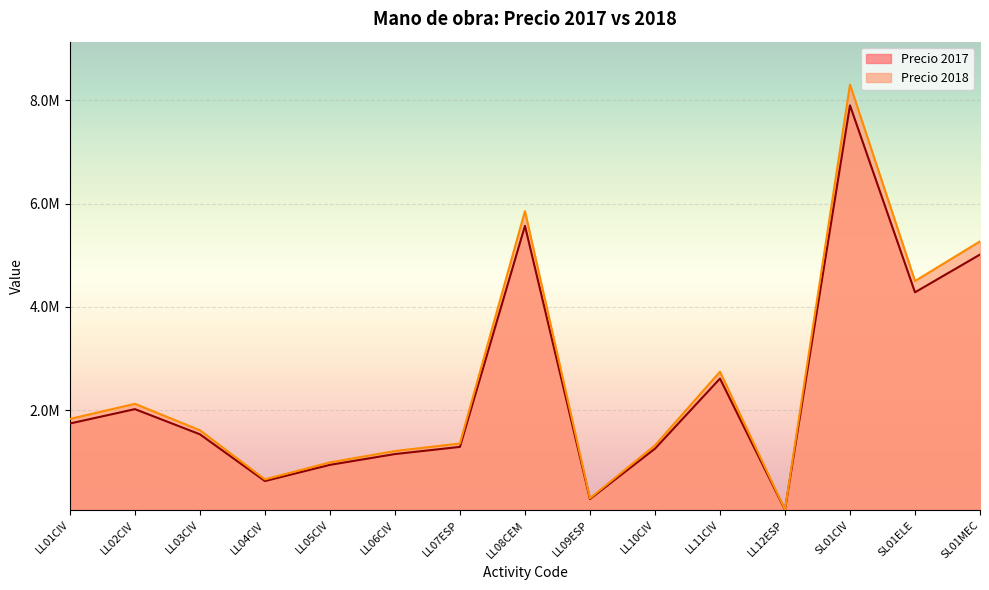

True or false: Precio 2018 and Precio 2017 cross at least once.

False